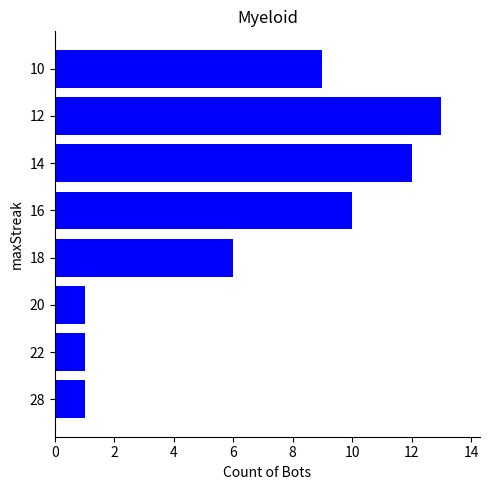

Are the bars grouped side by side (vs. stacked)?

No